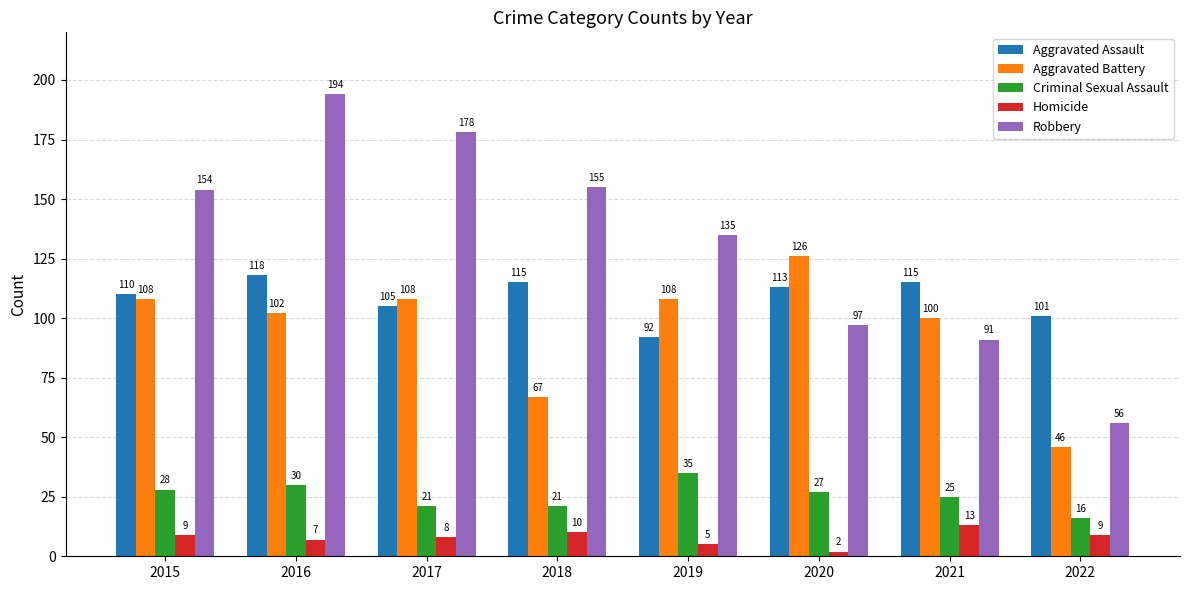

Is it true that Robbery equals 163 at 2021?

False